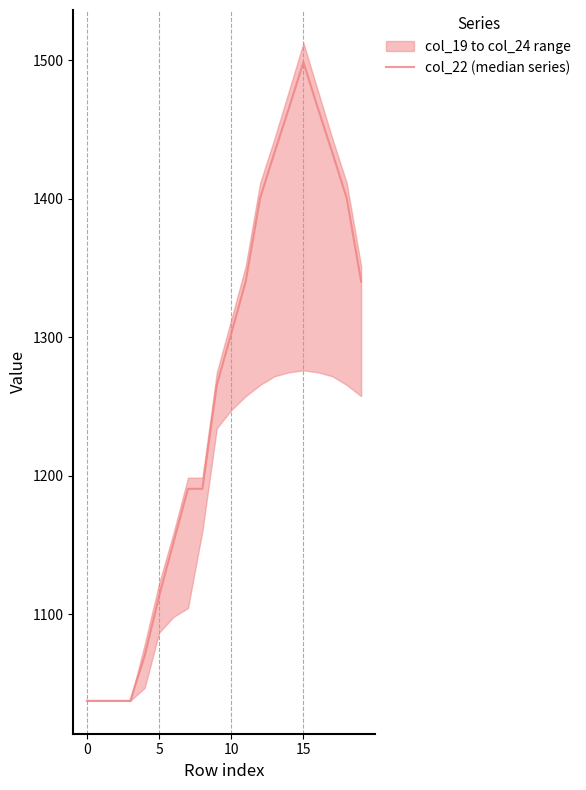

True or false: there are more than 1 points higher than both neighbors.

False